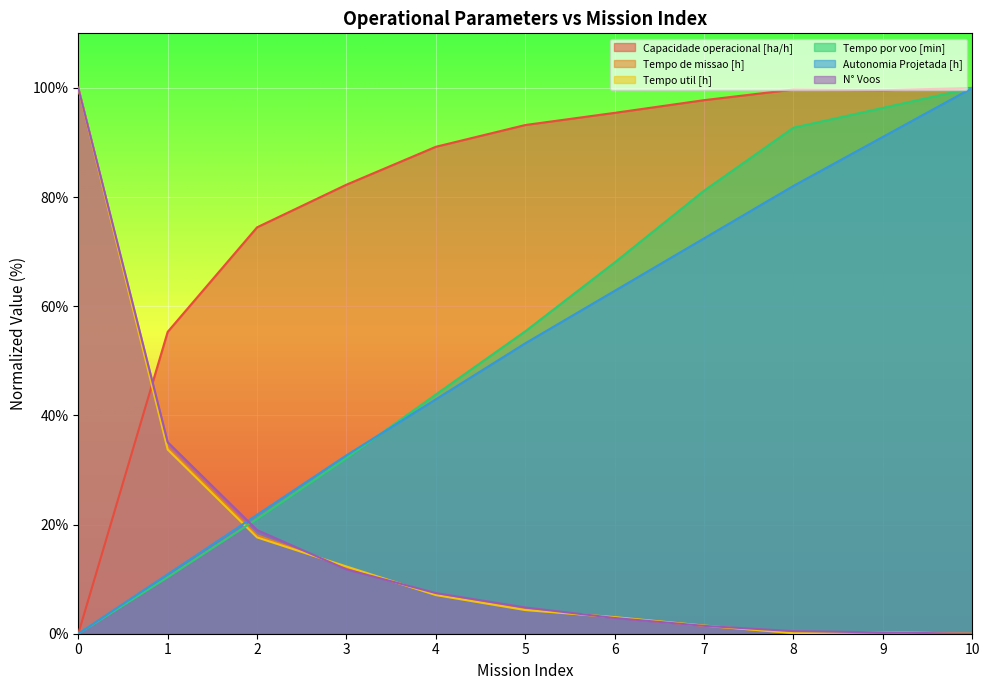

True or false: Tempo util [h] and Tempo por voo [min] cross at least once.

True